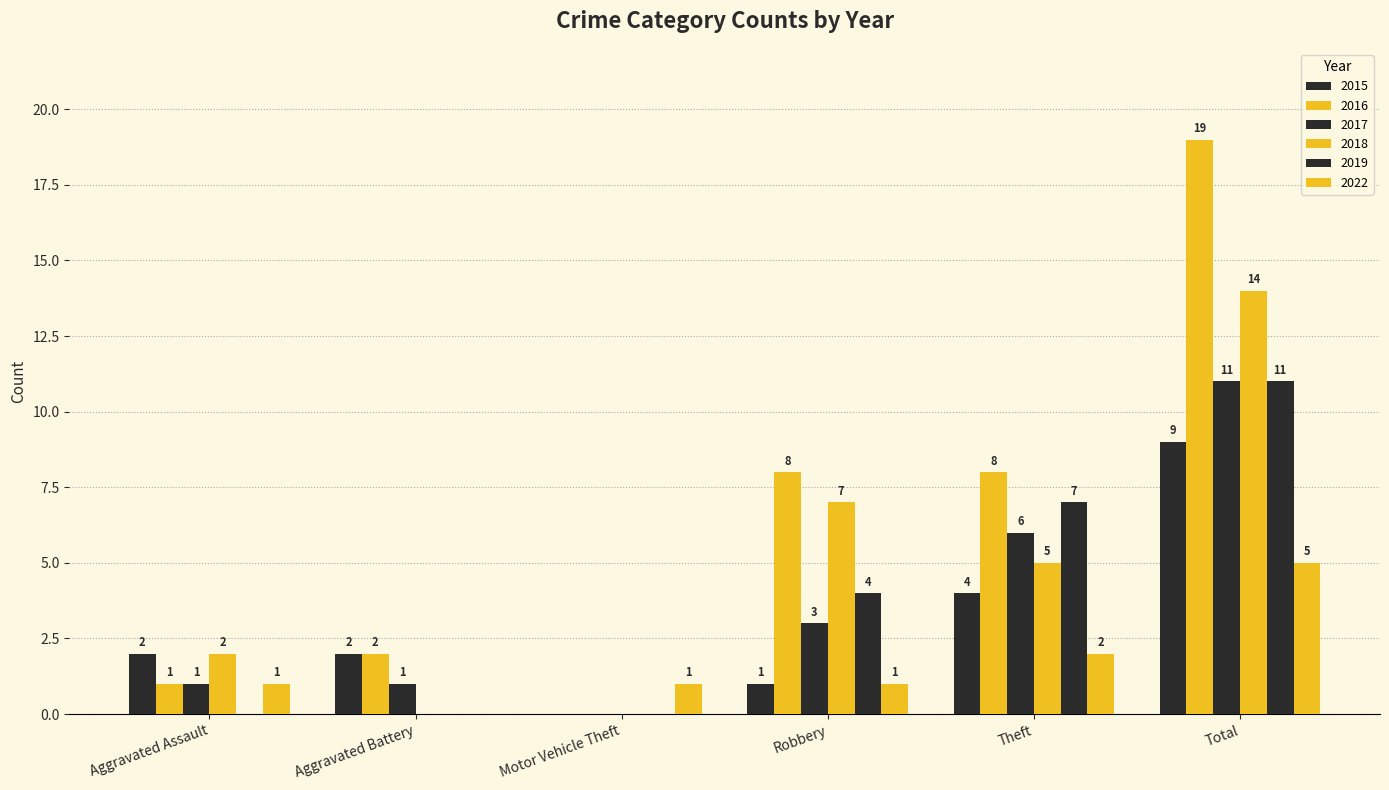

What is the difference between the 2018 values at Total and Robbery?

7